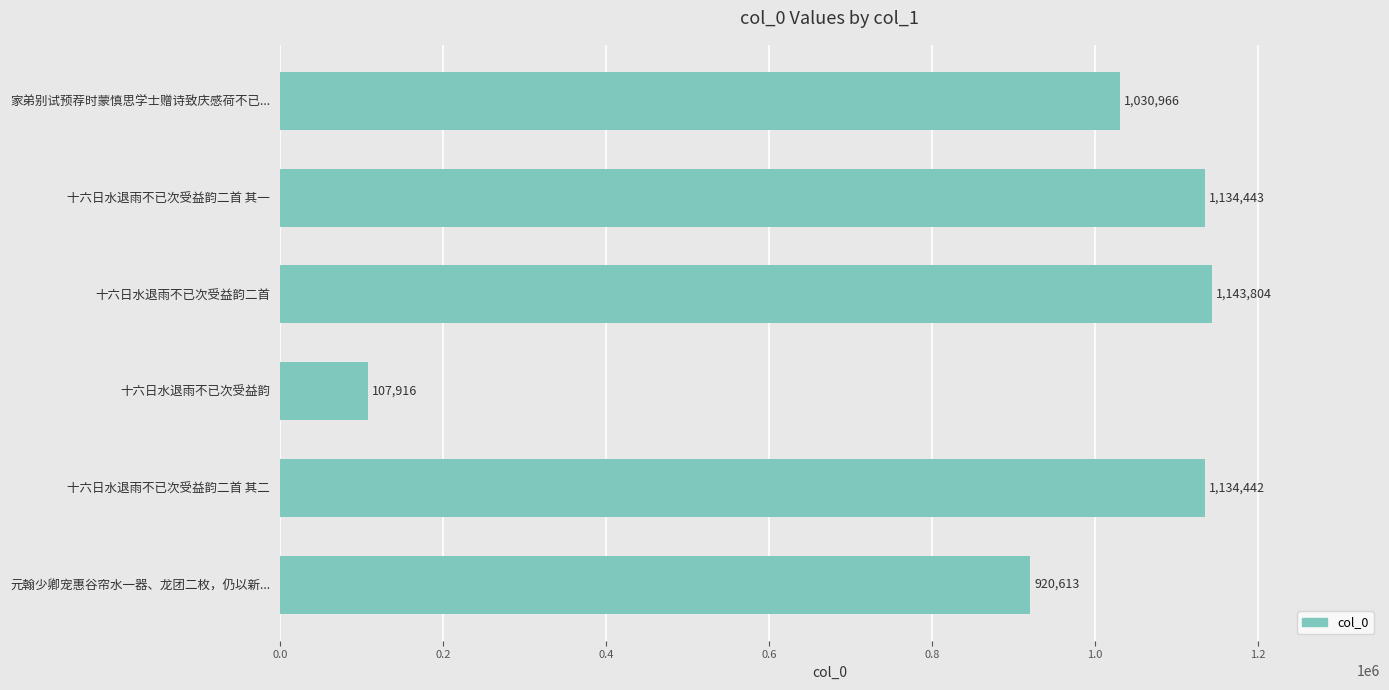

Is it true that the value at 元翰少卿宠惠谷帘水一器、龙团二枚，仍以新... is 1504556?

False